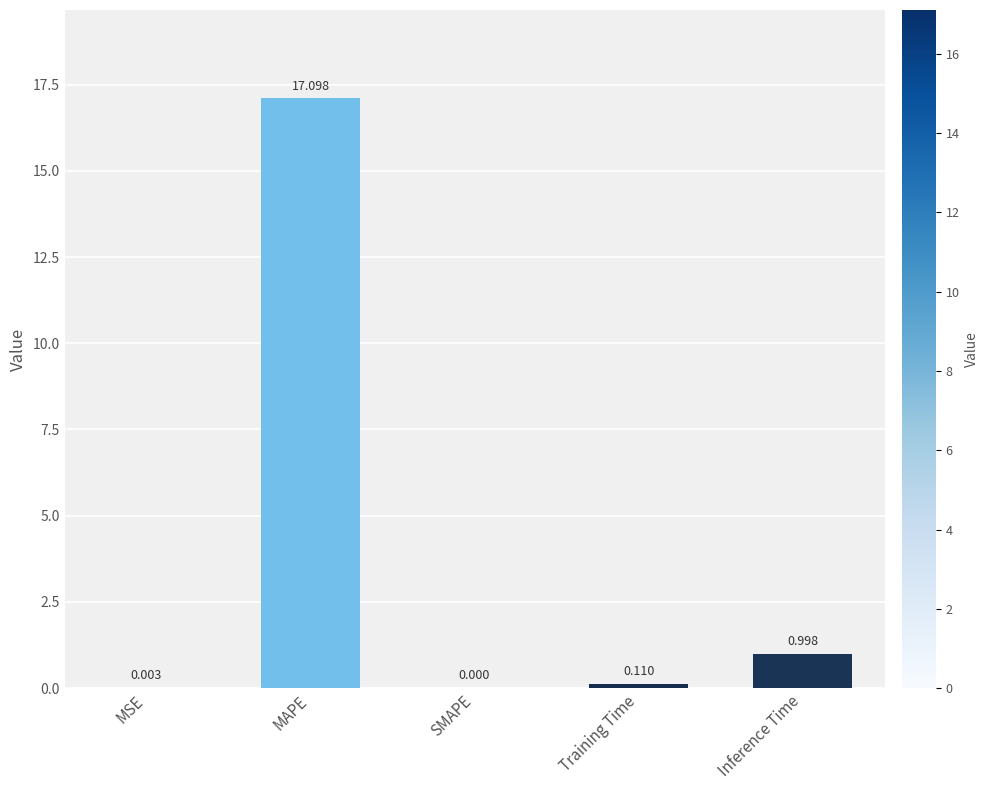

The chart shows a value of 3.7 at MAPE. True or false?

False